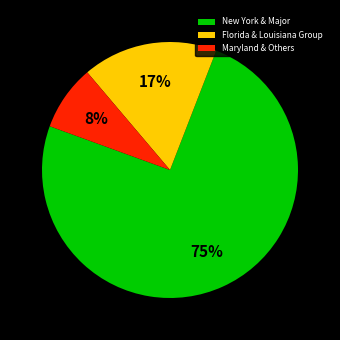

How many slices are in this pie chart?

3